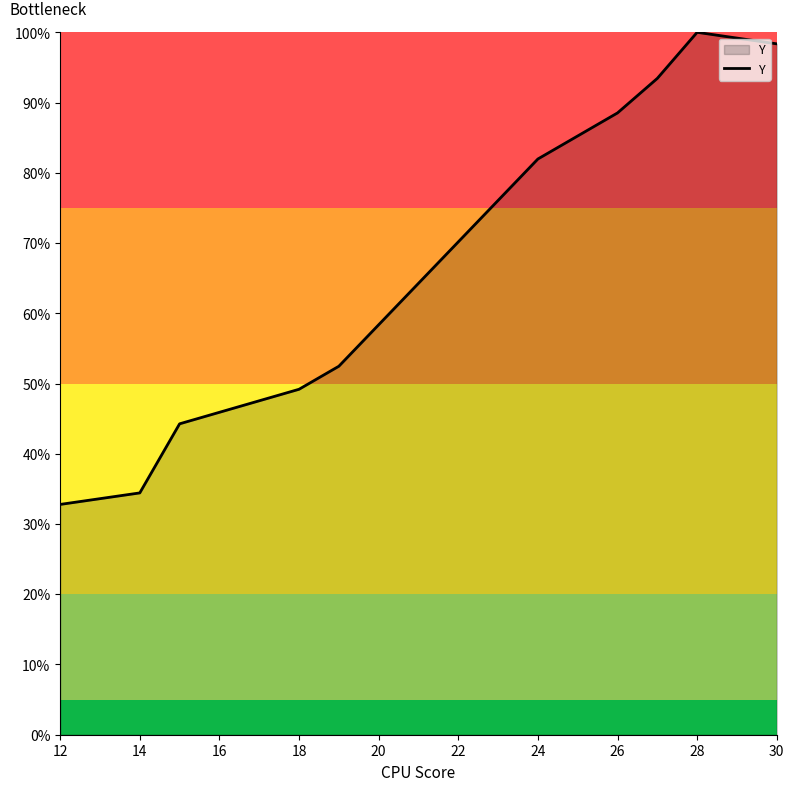

What is the smallest value displayed?

32.8